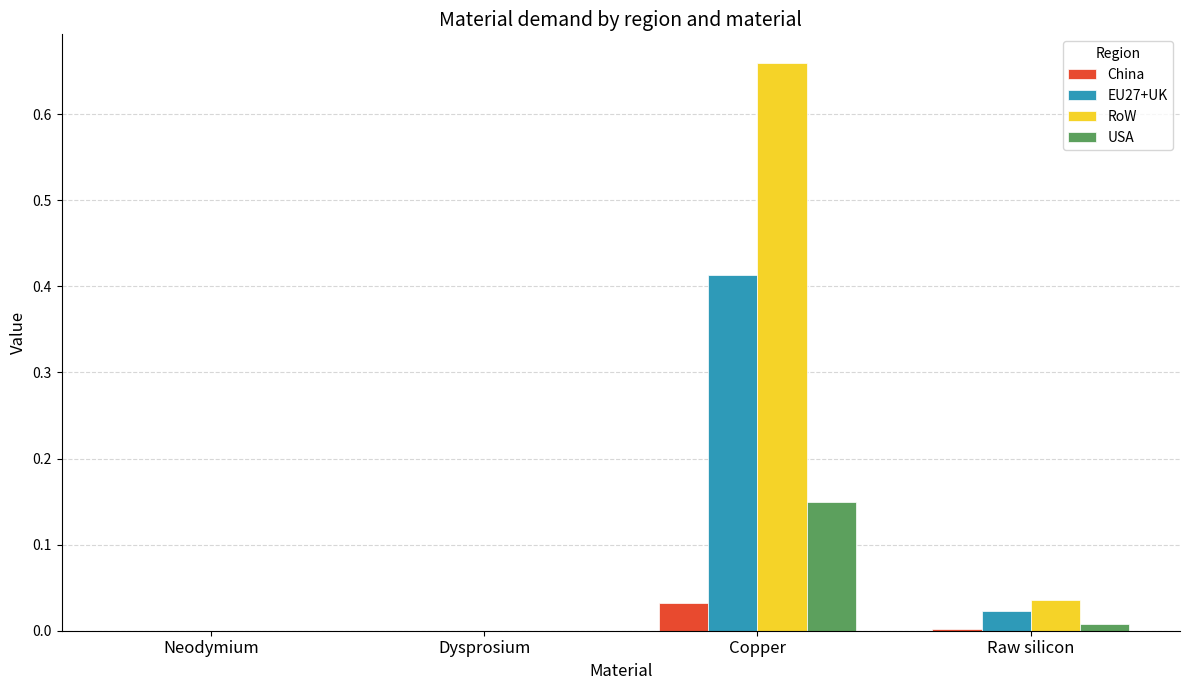

Which series changed the most between Copper and Raw silicon?

RoW